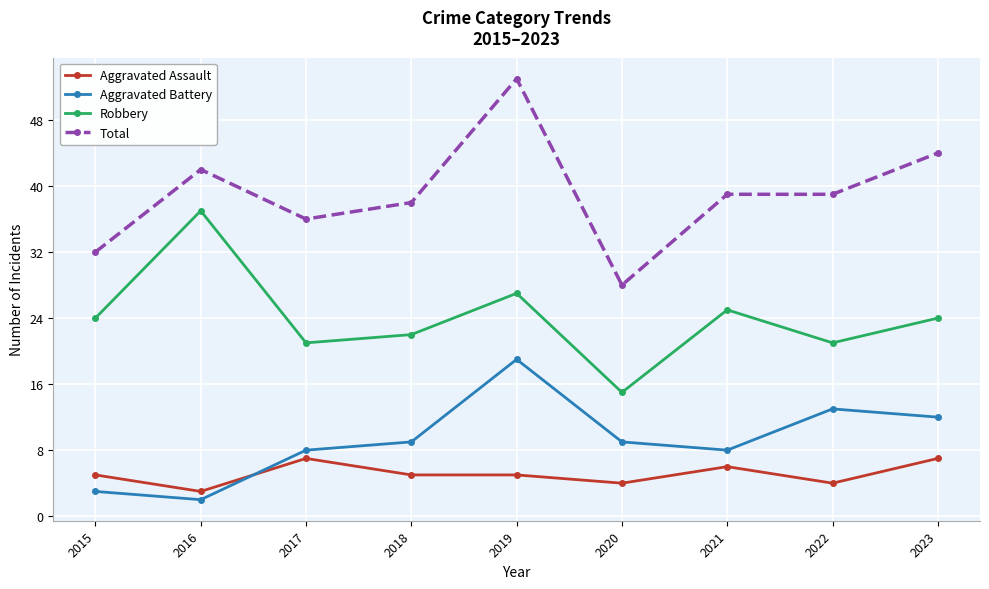

In Aggravated Battery, how many points are higher than both neighbors (excluding endpoints)?

2